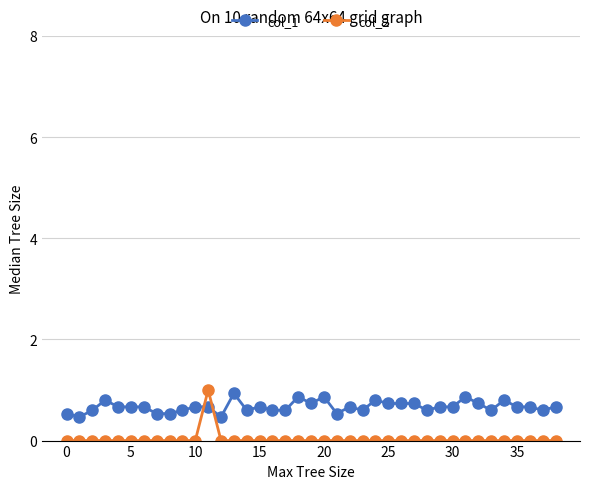

List the series in order of their peak value, lowest first.

col_1, col_2